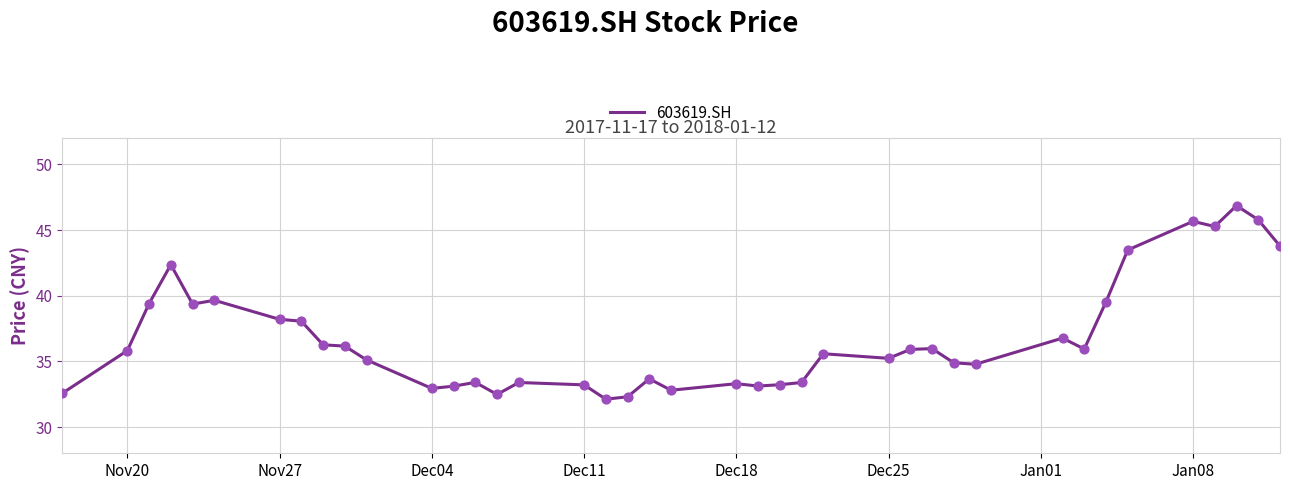

What is the maximum value shown in the chart?

46.9